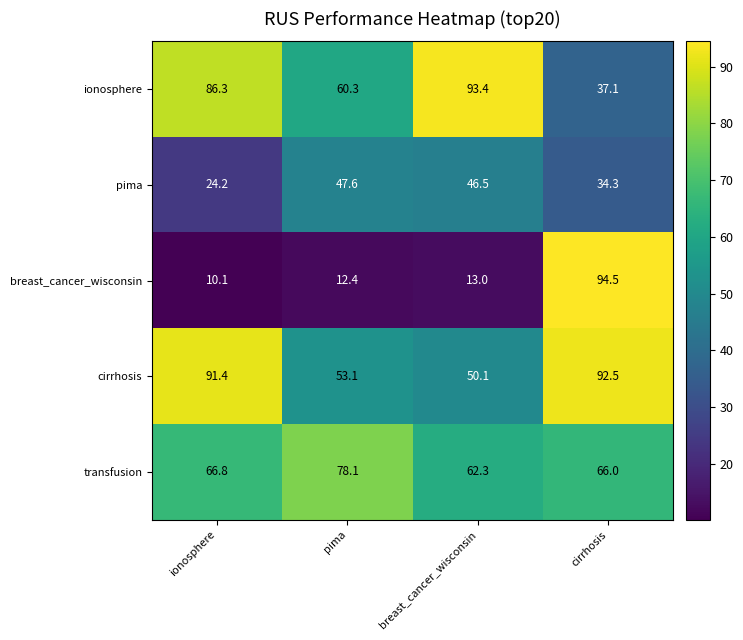

How many series are shown in this chart?

5